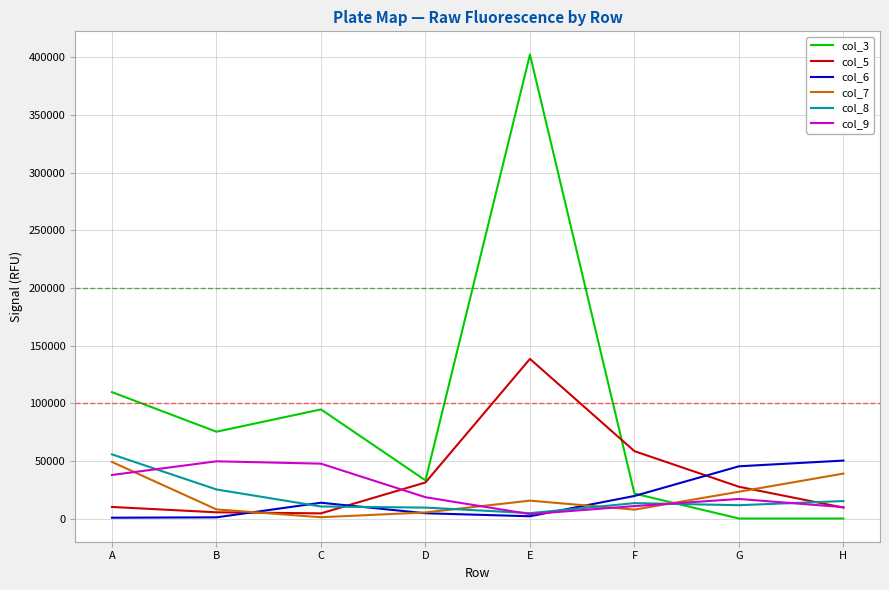

At how many categories does at least one series exceed 159084?

1